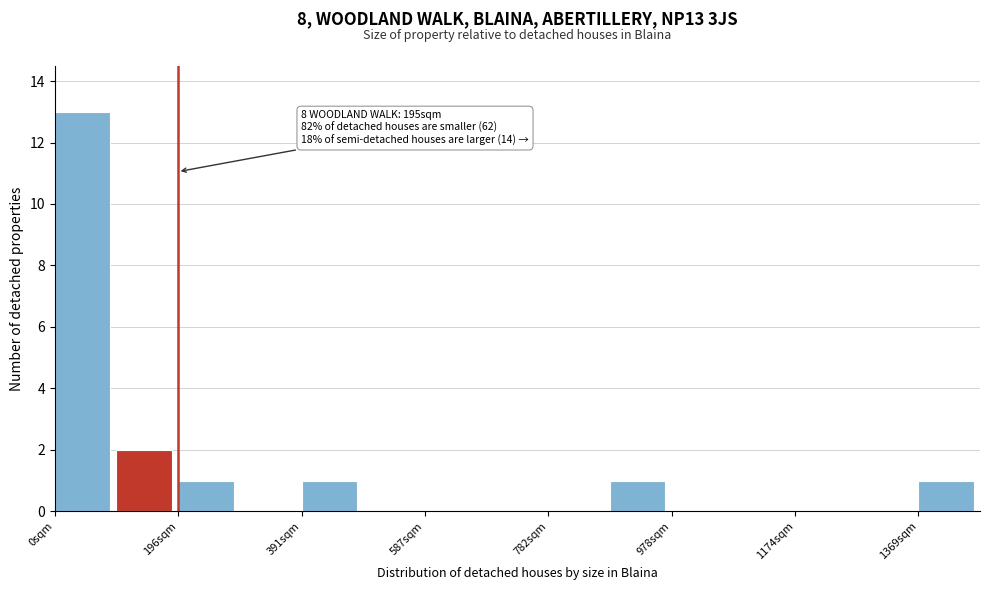

Over which range of the x-axis is the bar tallest?

0 to 100